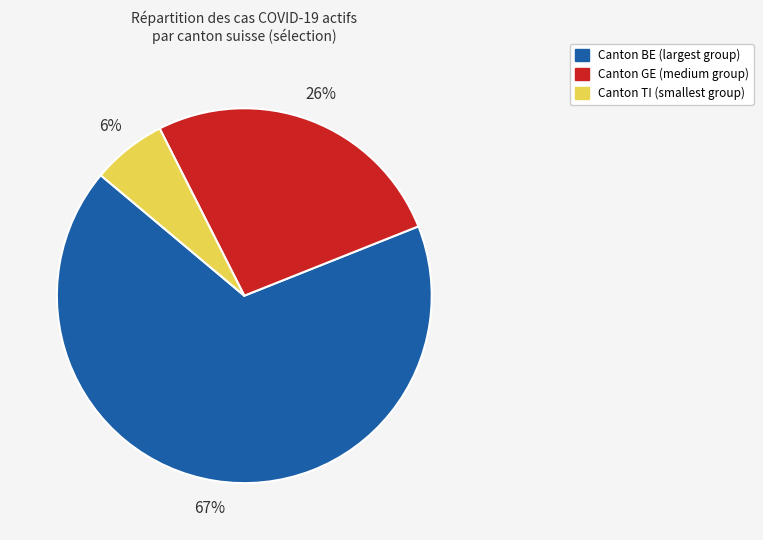

To the nearest percent, what is the average slice percentage?

33%